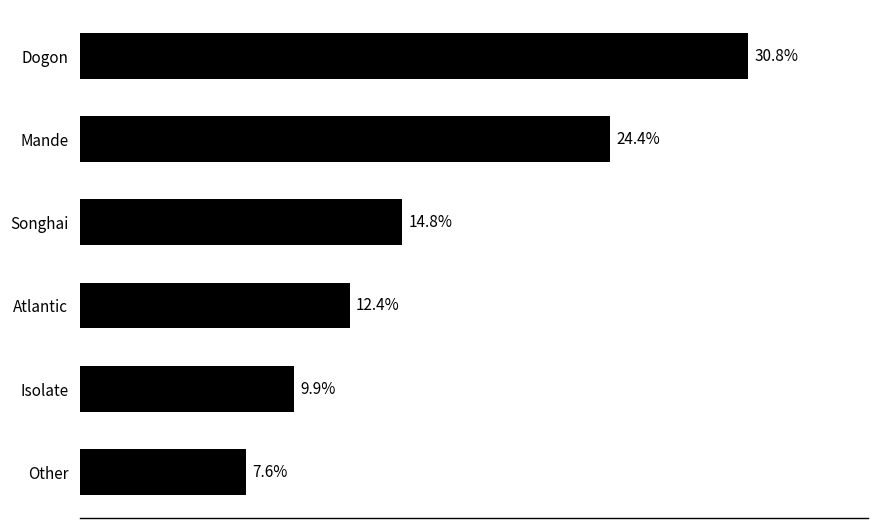

Between Isolate and Mande, which is larger?

Mande